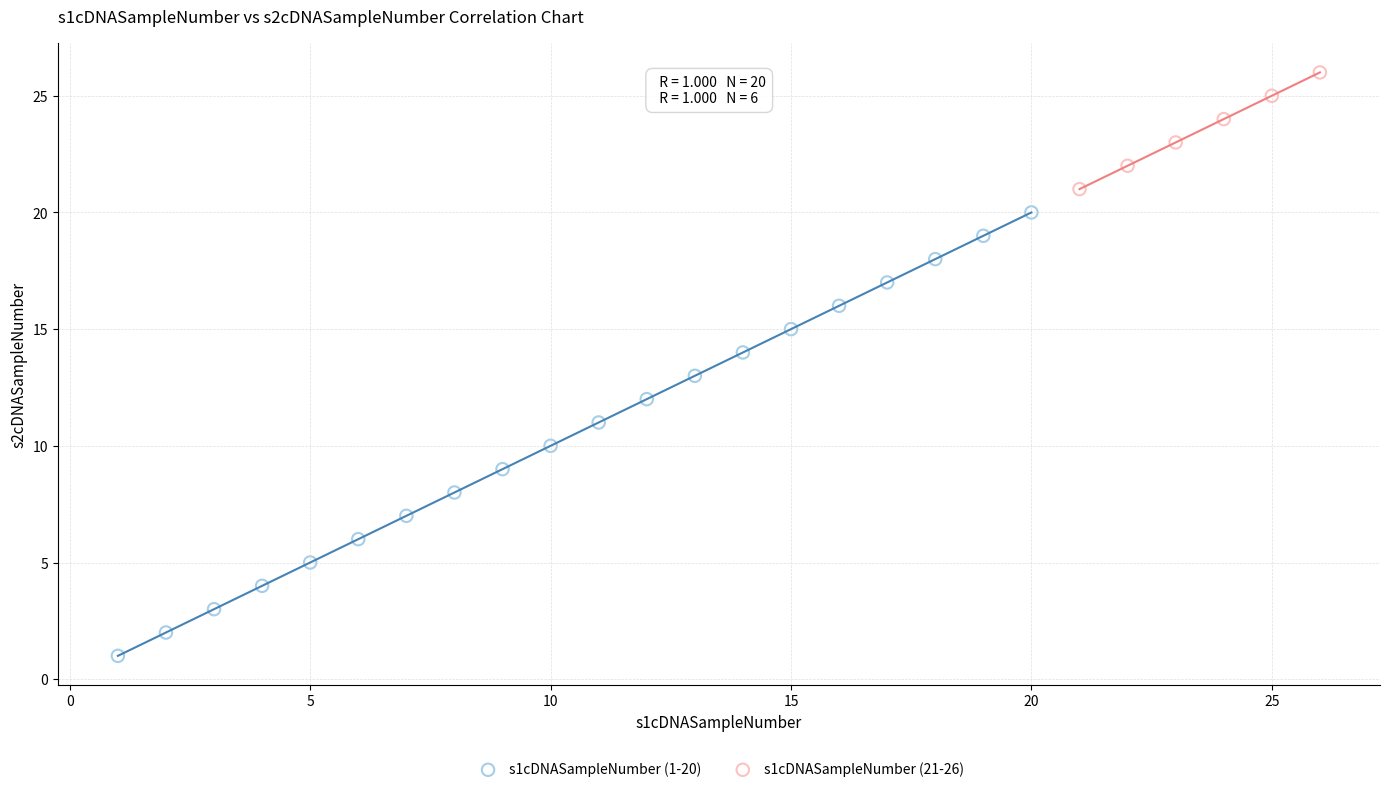

Which series has the largest Y range (max minus min)?

s1cDNASampleNumber (1-20)